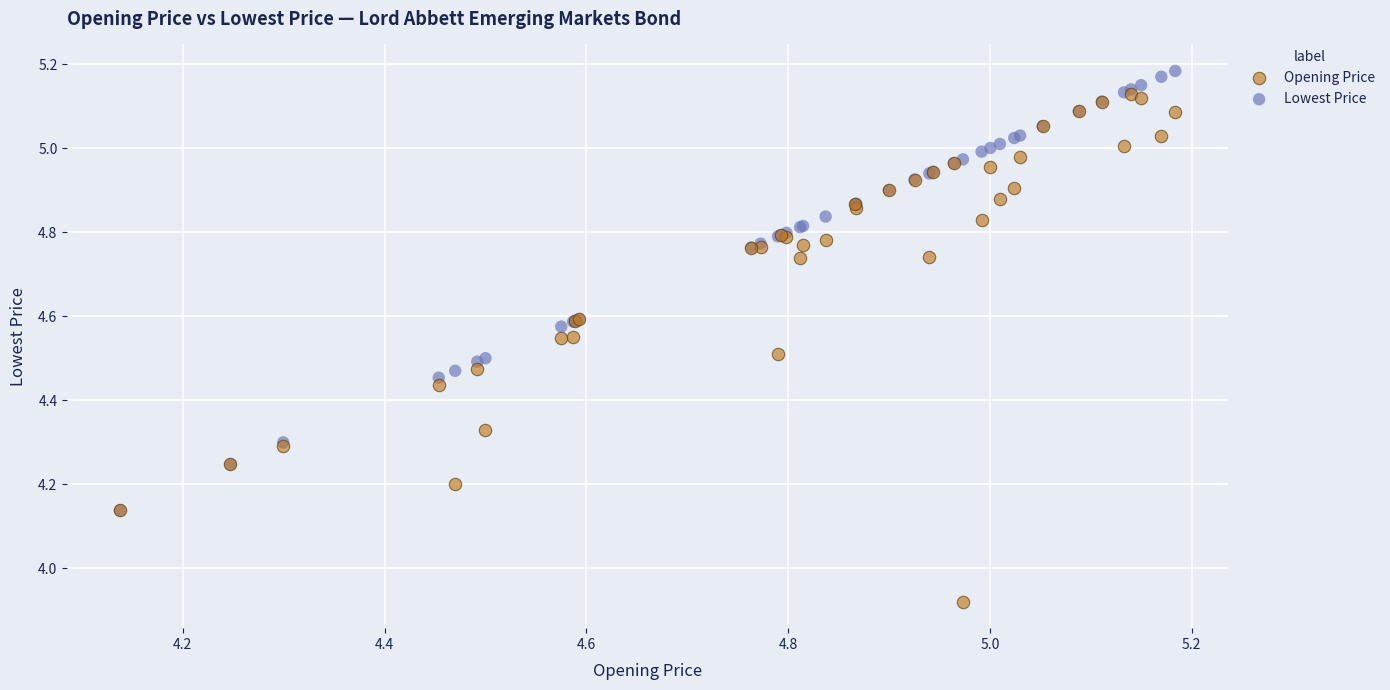

What are all the series names shown in the legend?

Opening Price, Lowest Price